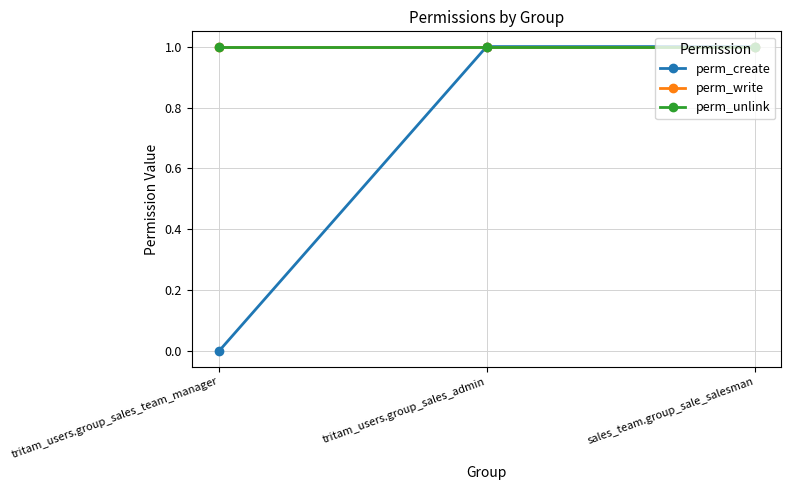

Reading right to left, transcribe all the data shown in this chart.

perm_create: 1	1	0
perm_write: 1	1	1
perm_unlink: 1	1	1